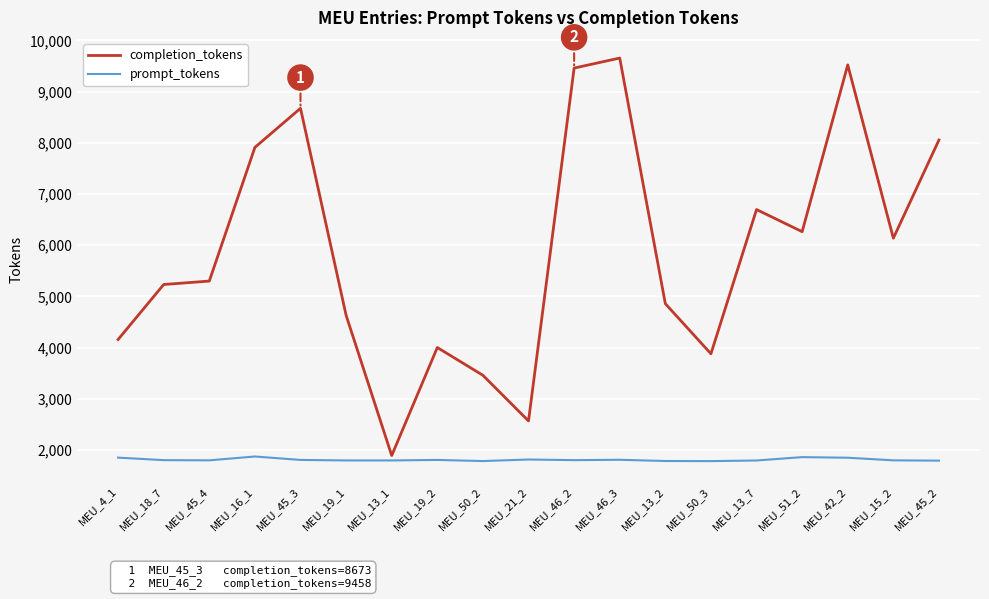

Which series has the largest total across all categories?

completion_tokens